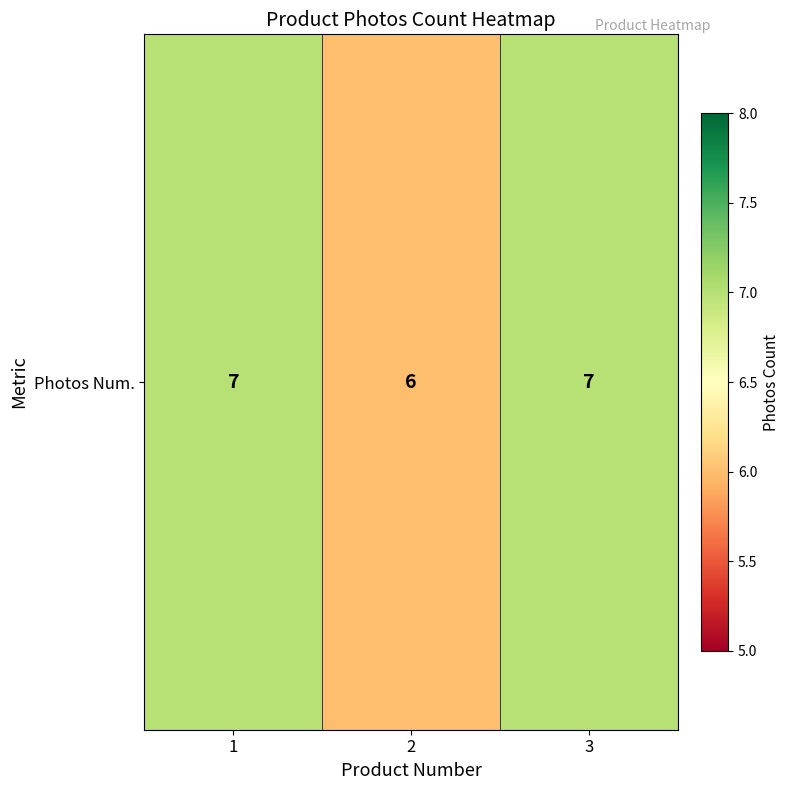

The value at 2 is 8. True or false?

False